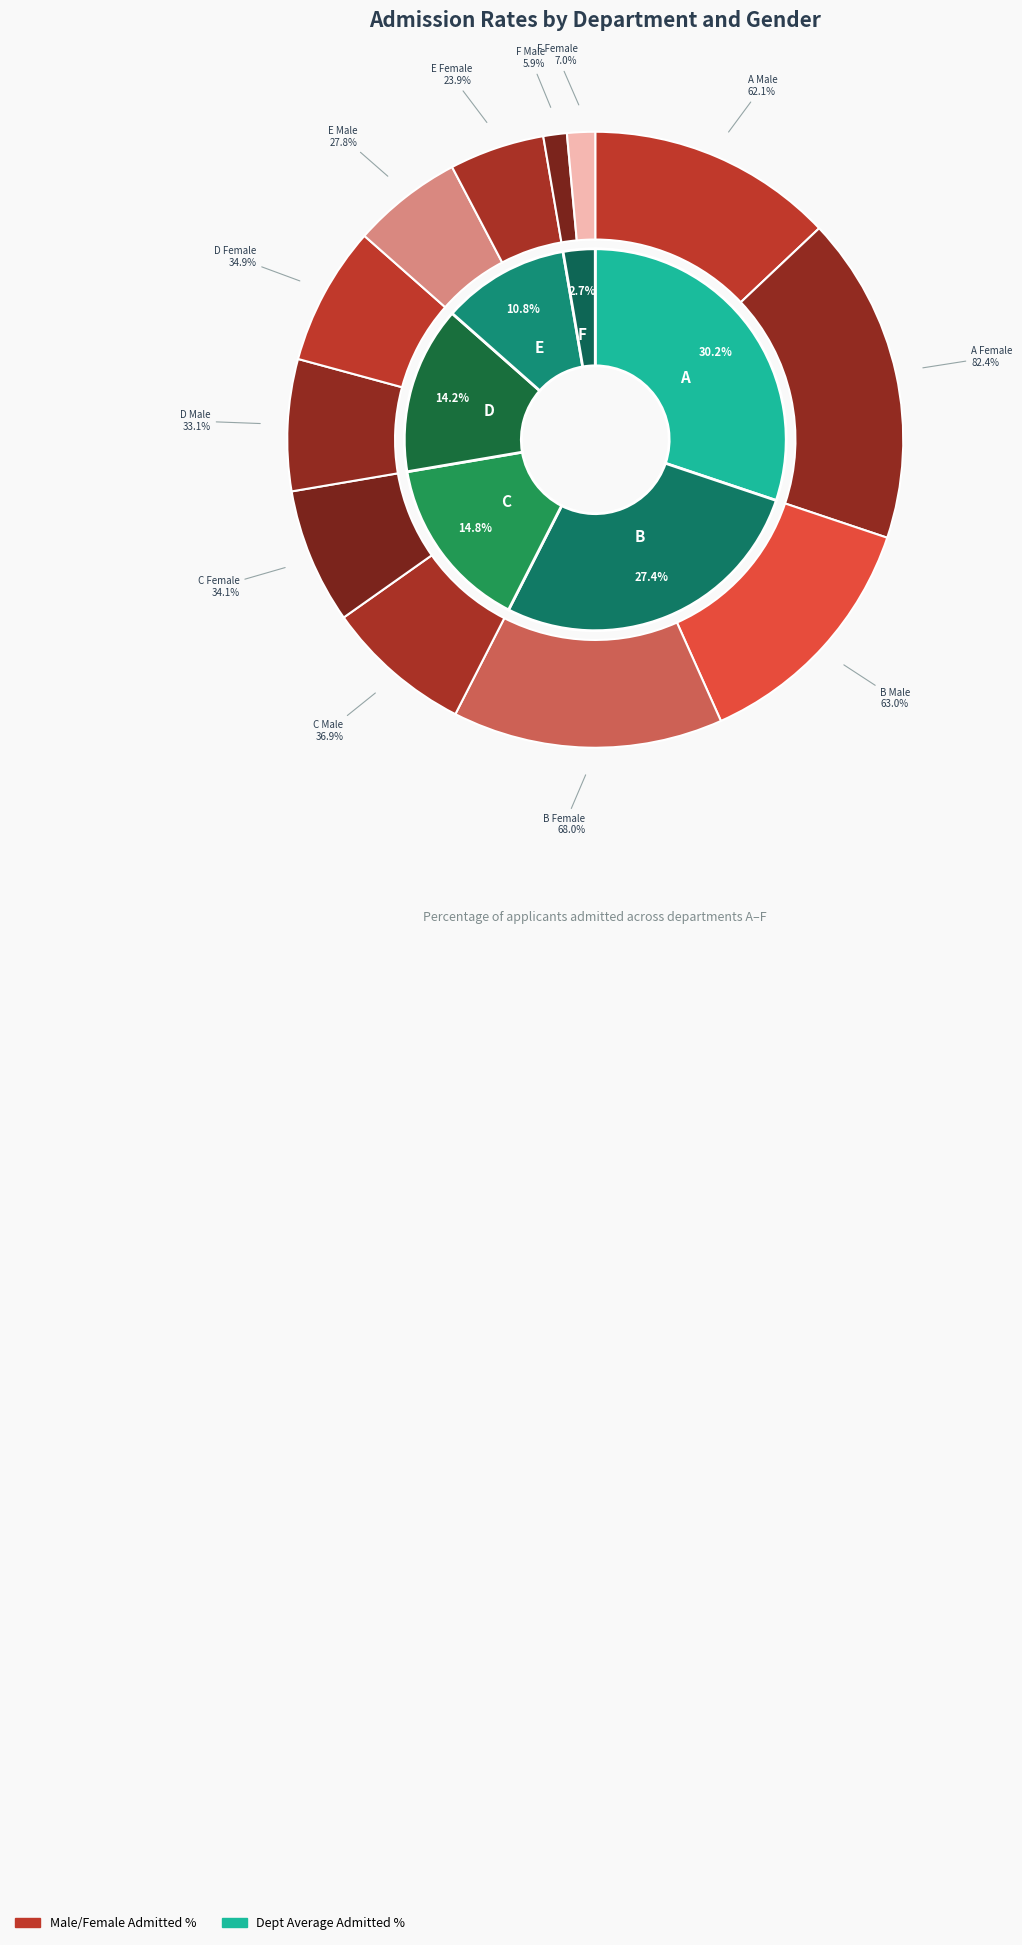

Approximately how many times larger is the value at B Male compared to A Male?

1.0